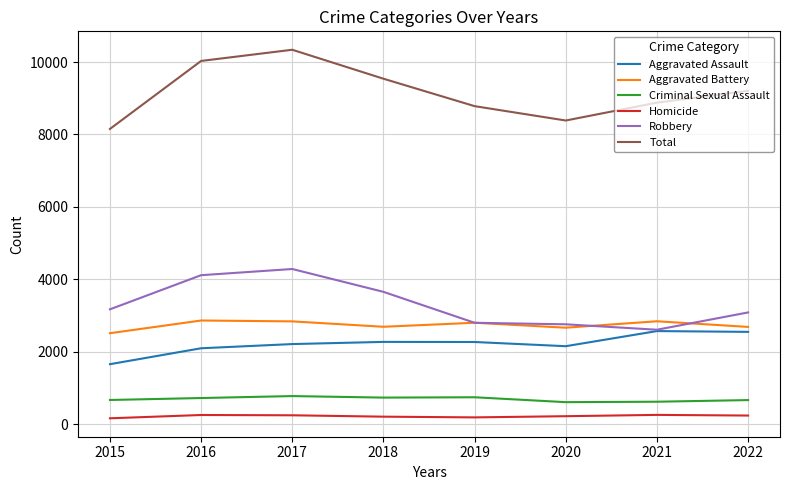

True or false: Criminal Sexual Assault and Homicide intersect in this chart.

False